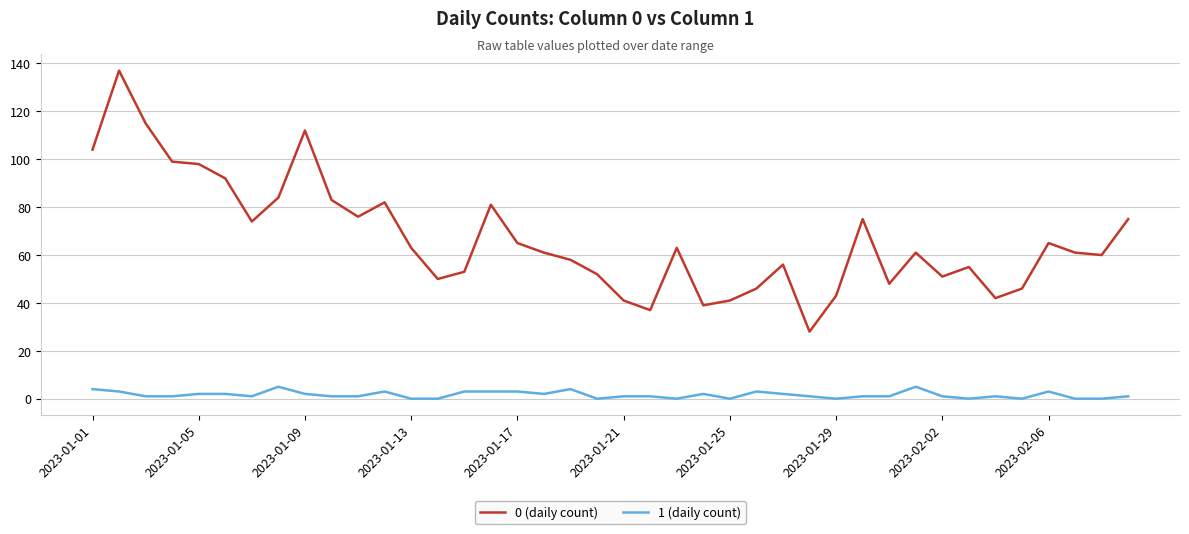

Which series has the largest total across all categories?

0 (daily count)